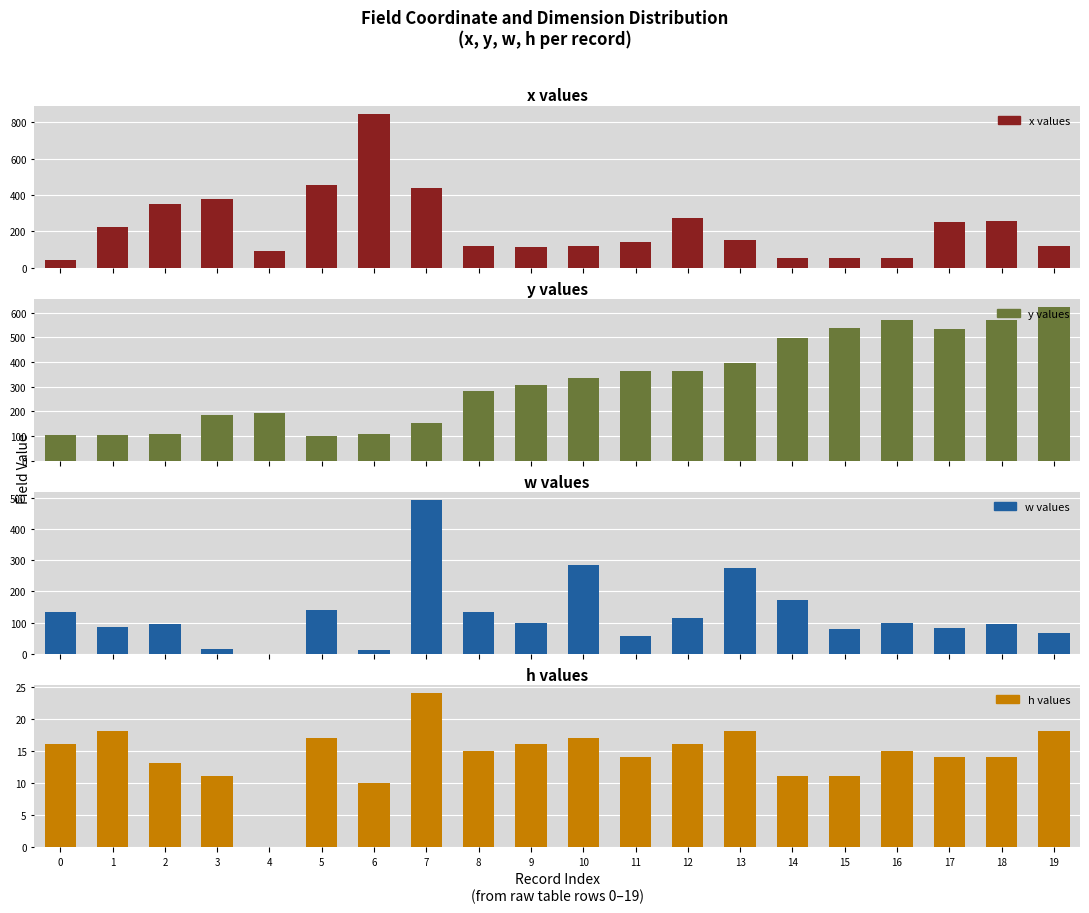

Is it true that w values equals 5 at 6?

False